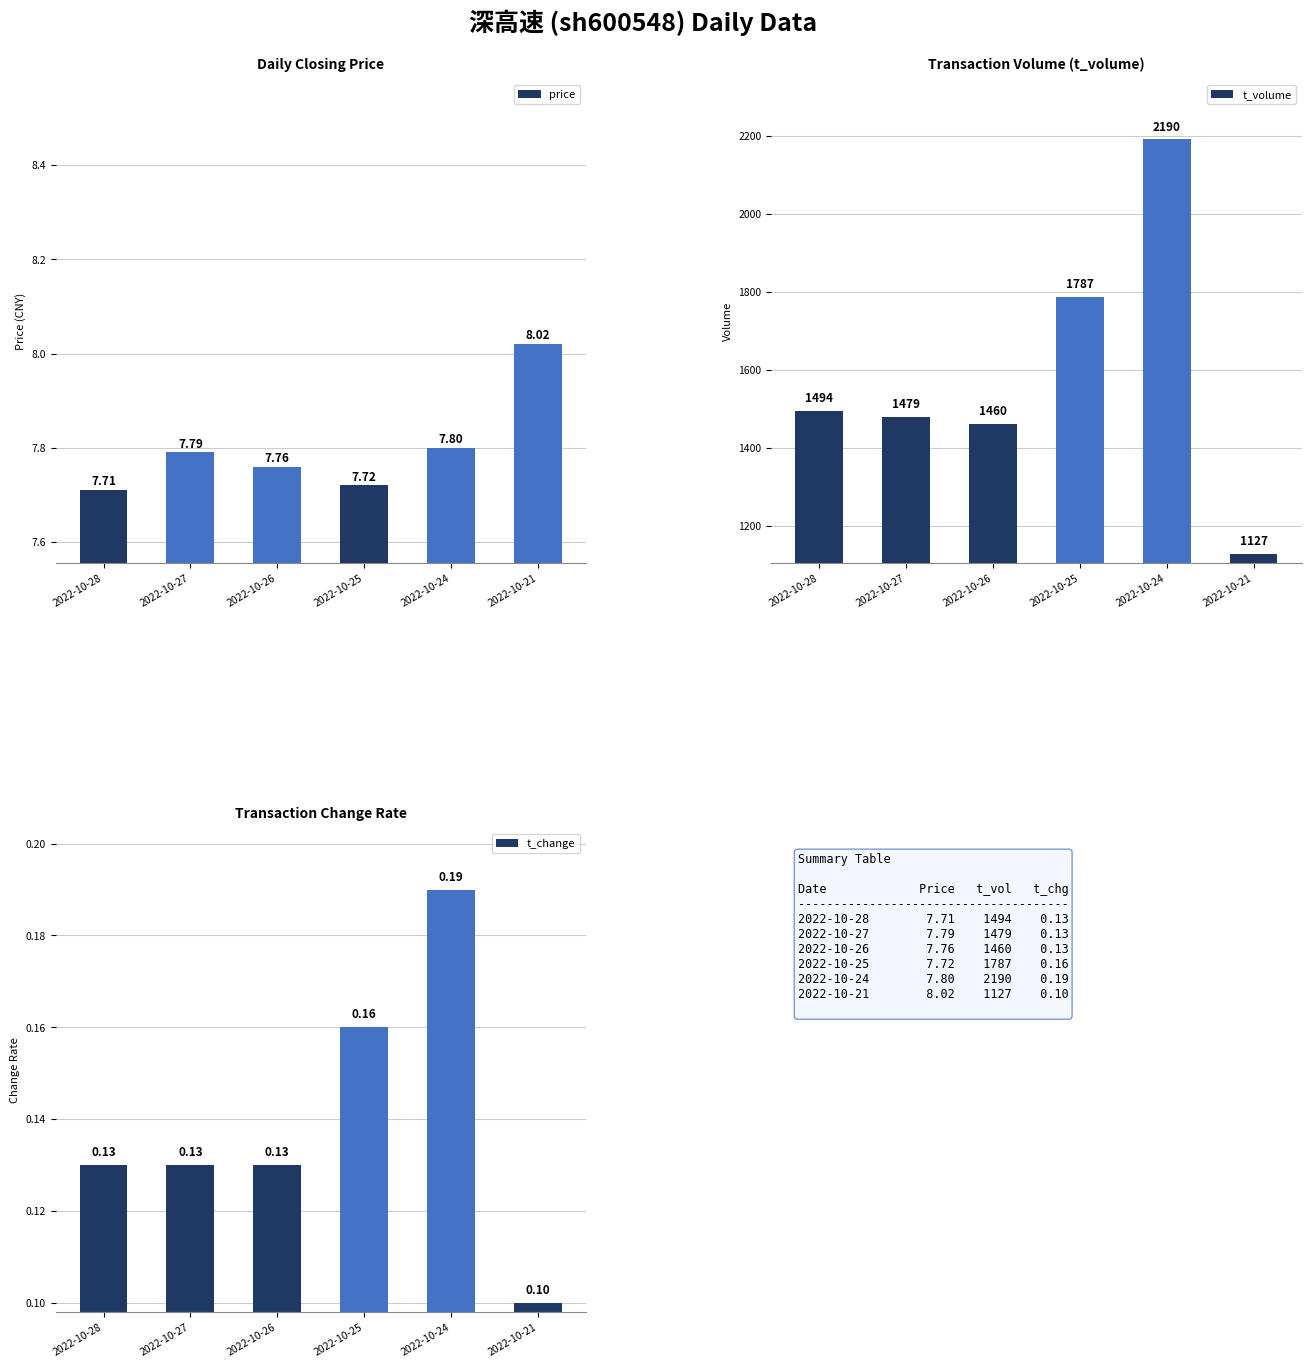

Which label corresponds to the largest value in the chart?

2022-10-24